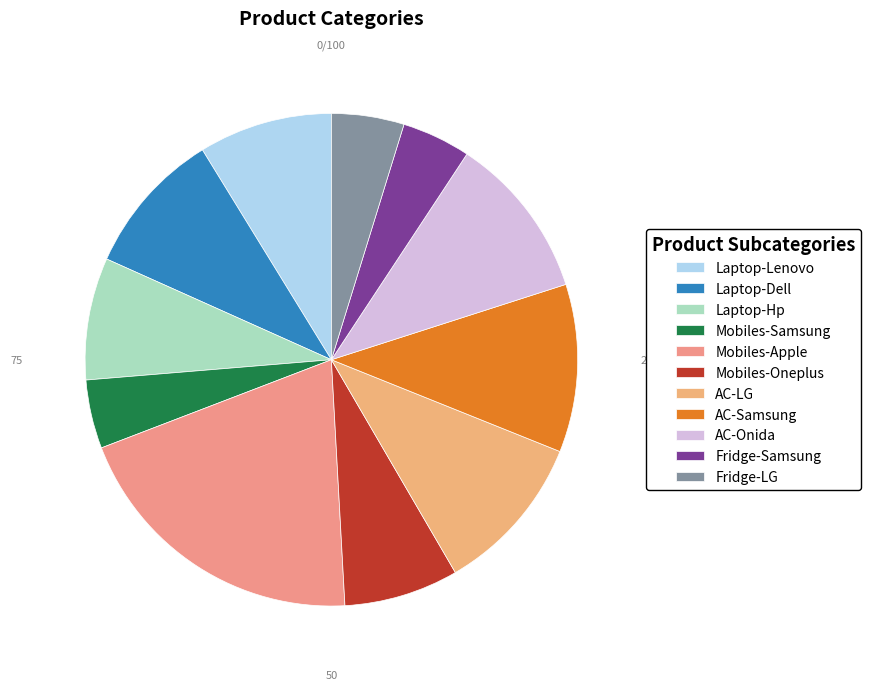

To the nearest percent, what portion does Laptop-Dell represent?

10%